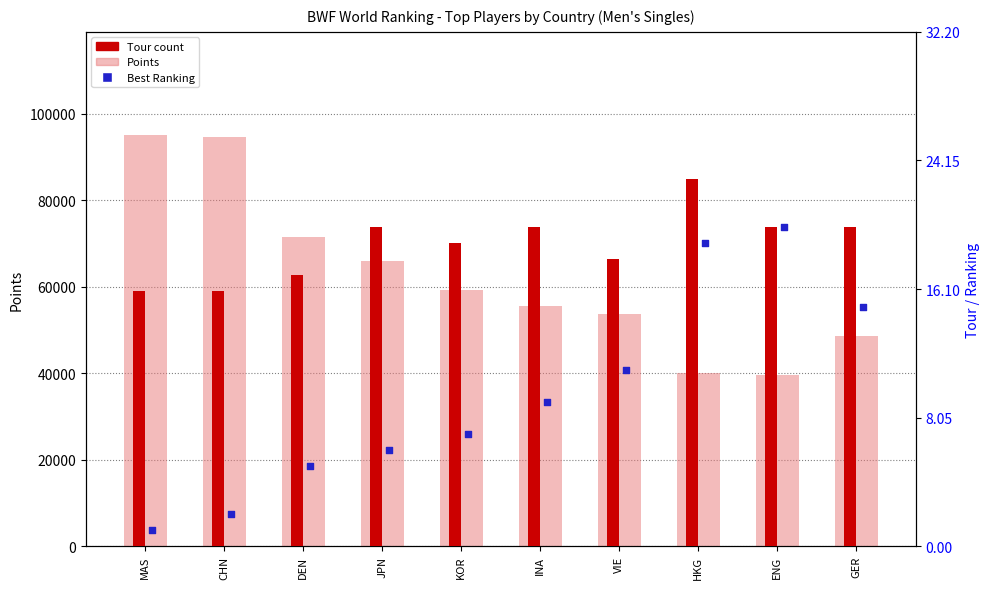

What is the total value across all series at ENG?

39590.2